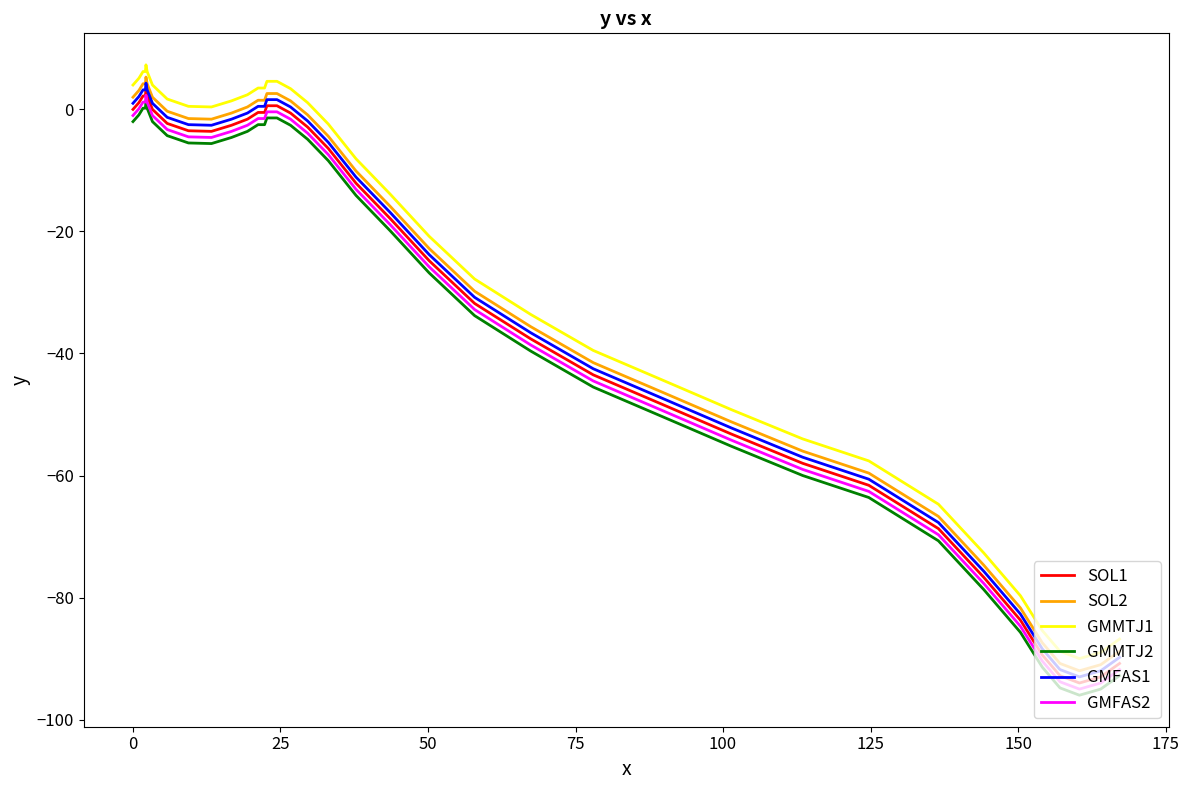

True or false: GMFAS2 and SOL1 intersect in this chart.

False